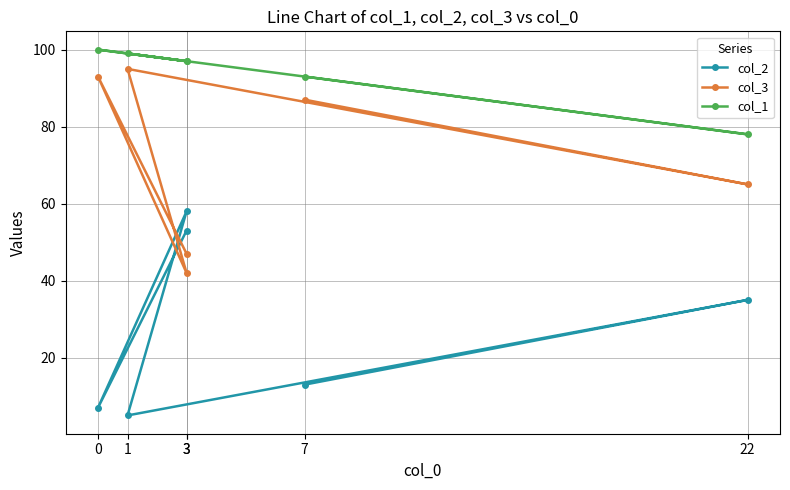

At which label is col_3 closest to 68?

22